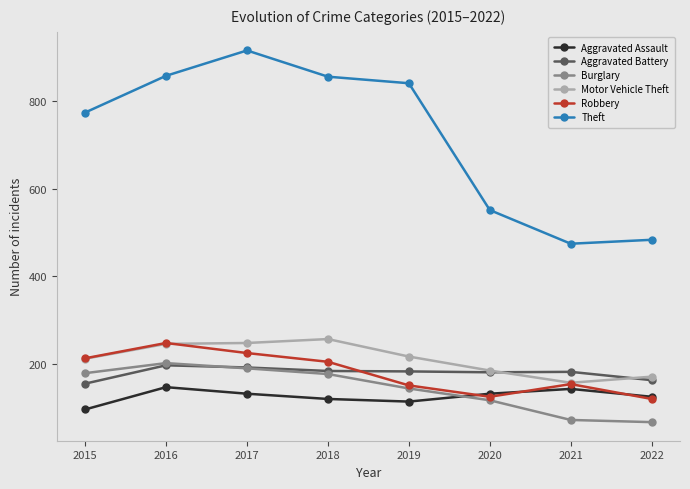

What is the difference between the Theft values at 2017 and 2022?

433